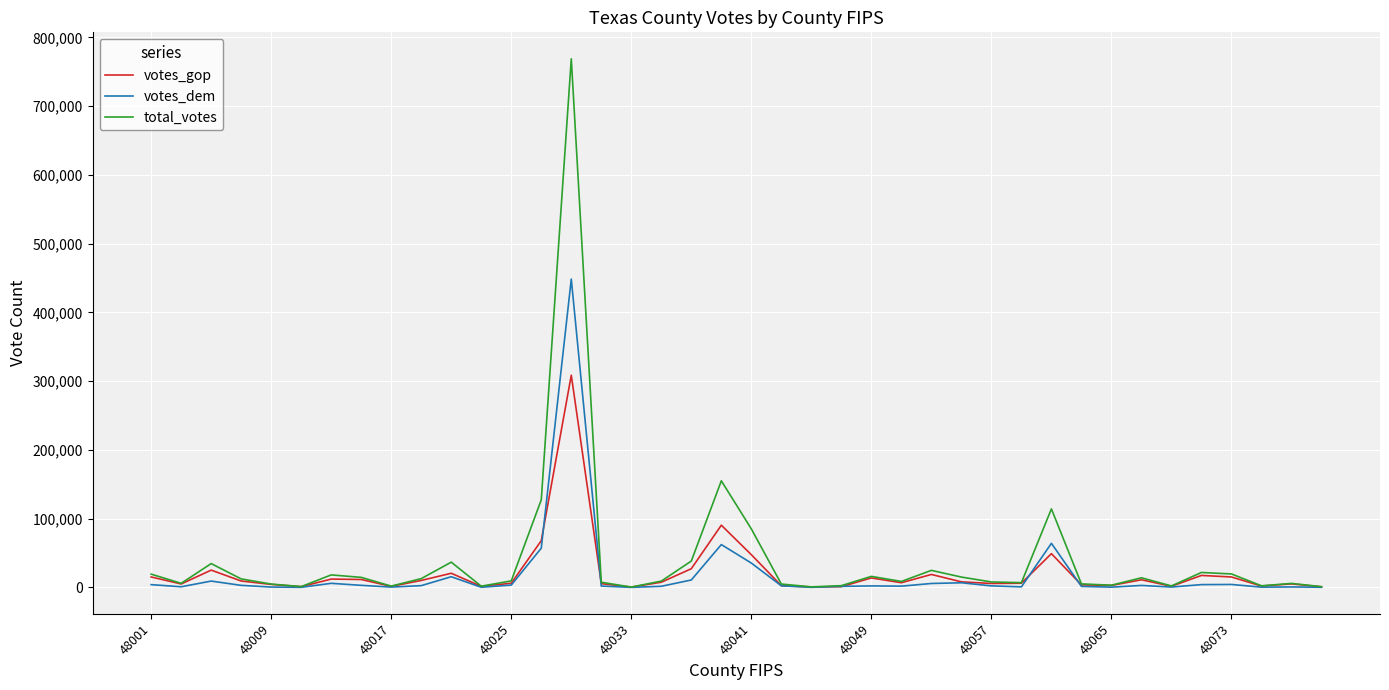

Which series has the widest spread of values?

total_votes